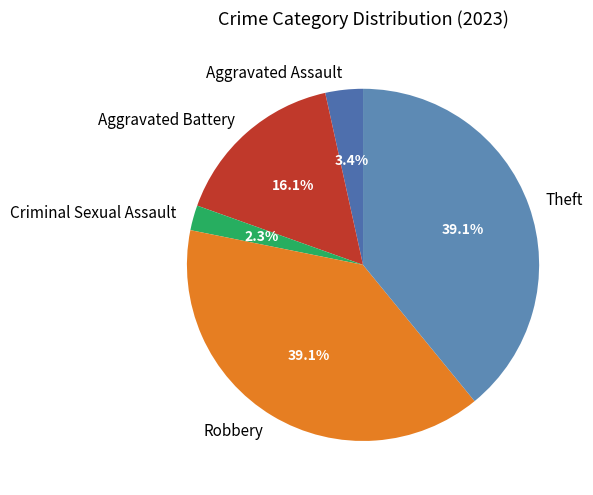

What is the total percentage of Aggravated Battery and Aggravated Assault?

19.5%